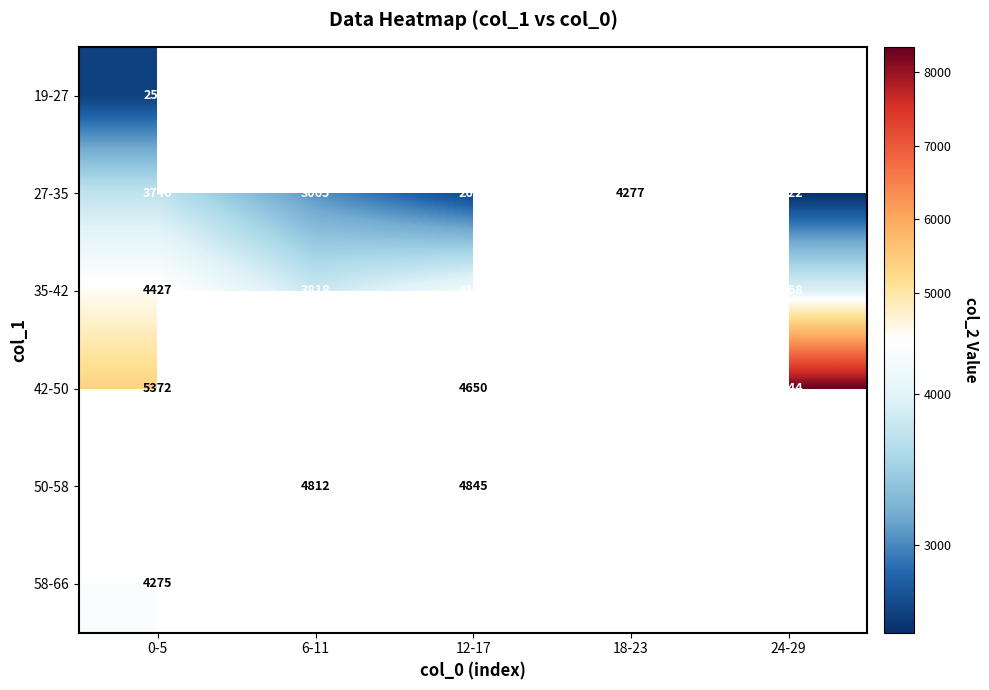

At which category does the chart reach its minimum across all series?

24-29